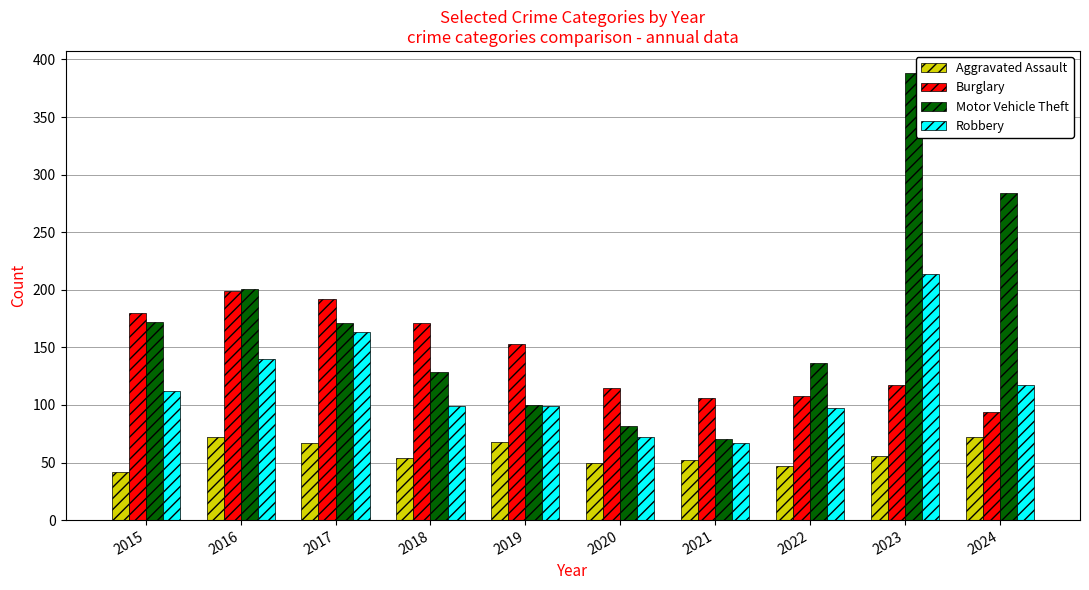

Which category has the highest value in the Robbery series?

2023